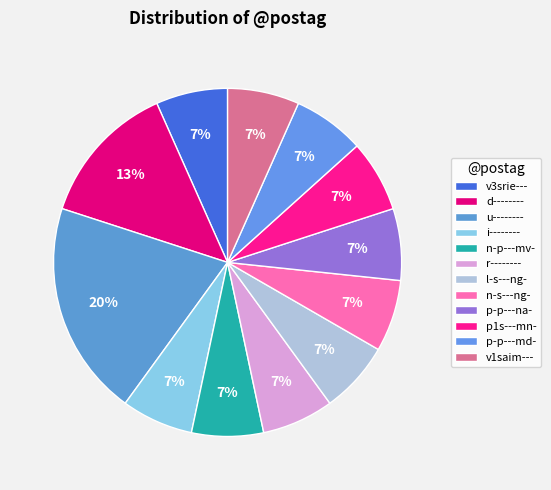

How many segments does this pie chart have?

12